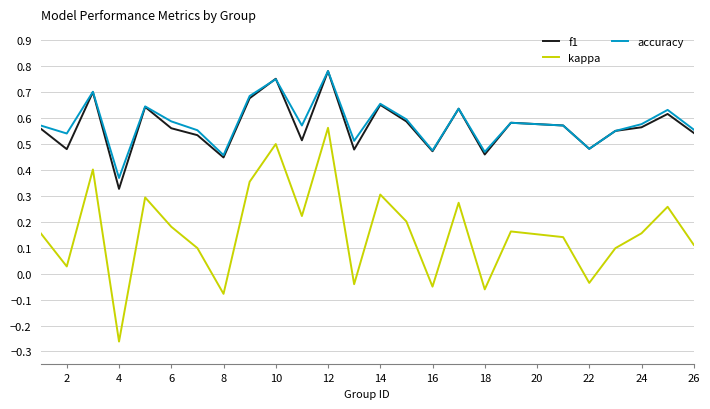

Which series has the widest spread of values?

kappa